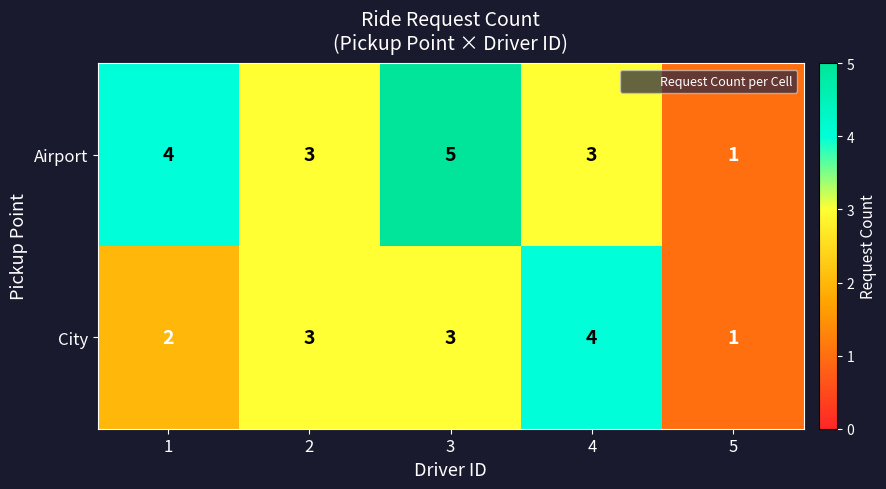

Rank the series at 1 from highest to lowest value.

Airport, City